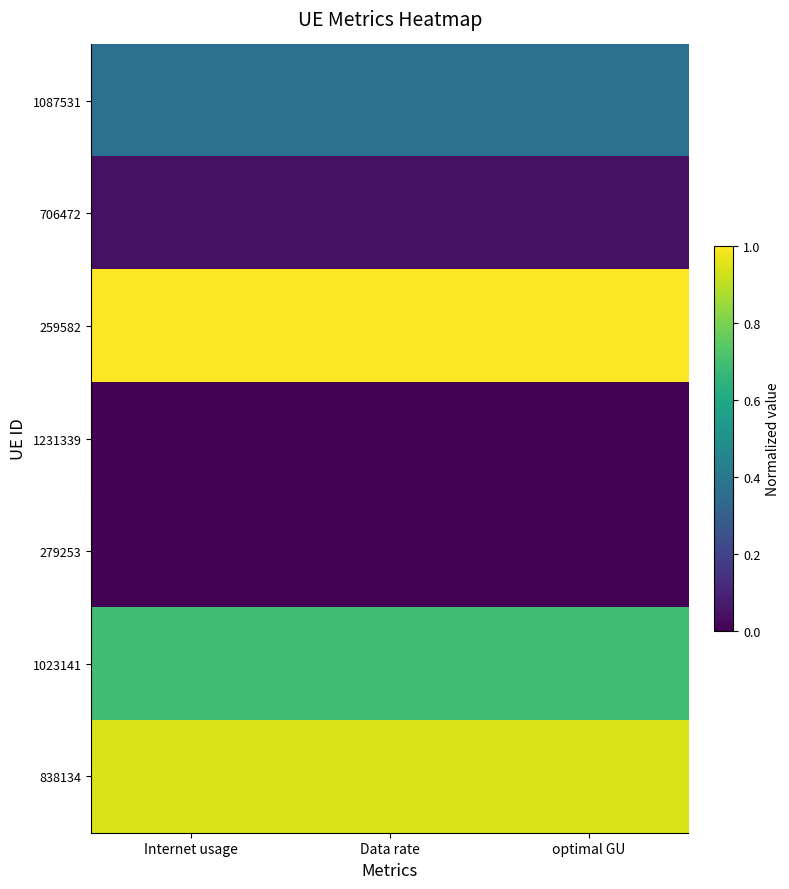

At how many categories does at least one series exceed 0?

3